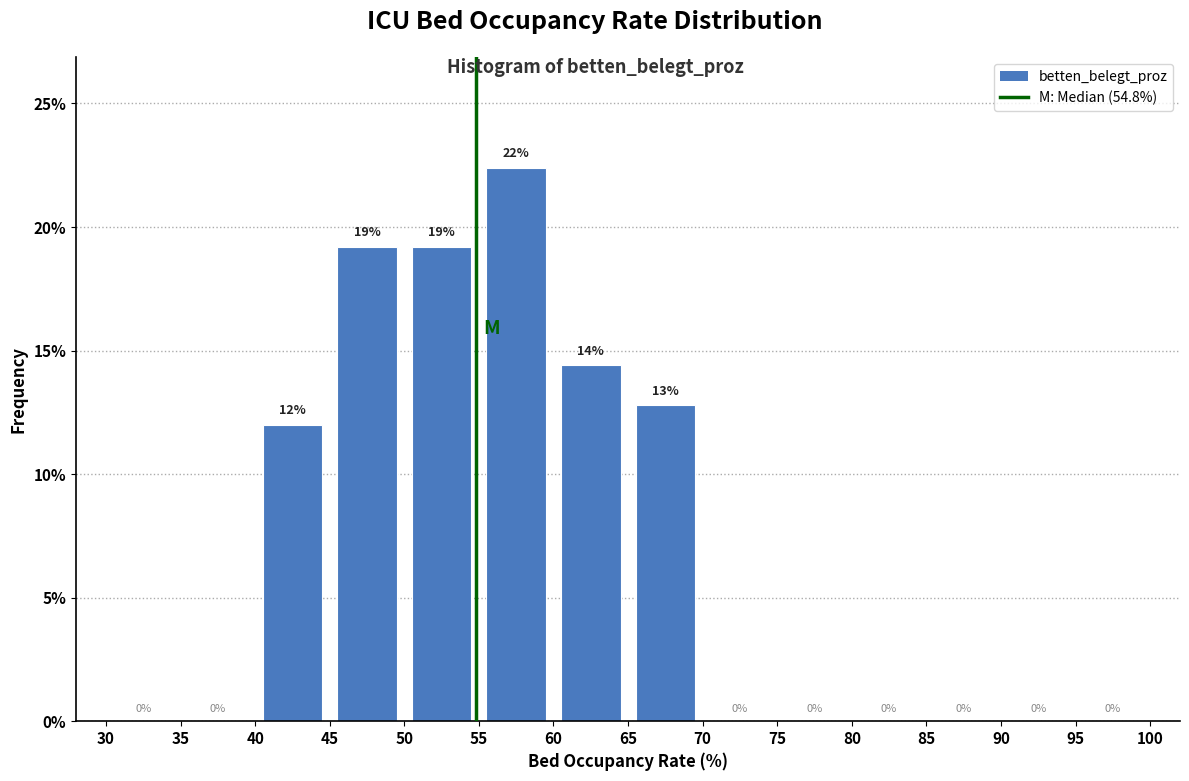

Over which range of the x-axis is the bar tallest?

55 to 60